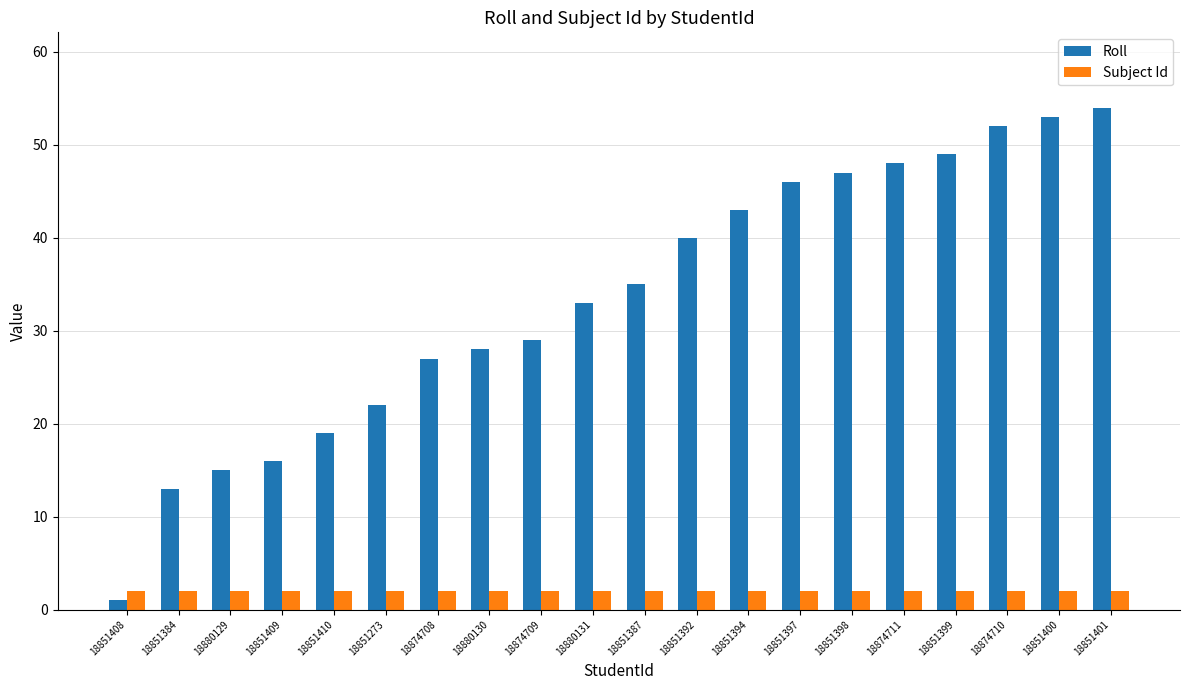

How many bars are there in total?

40